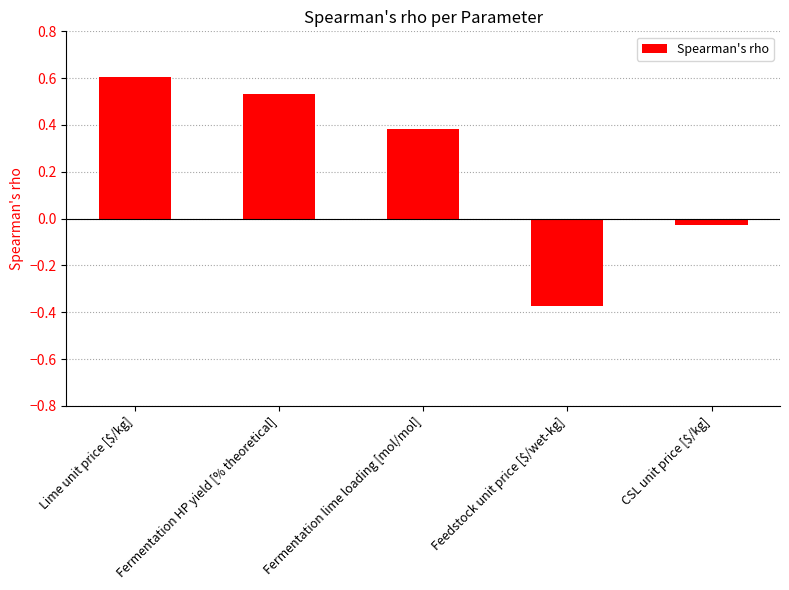

Which has a higher value, Fermentation lime loading [mol/mol] or Feedstock unit price [$/wet-kg]?

Fermentation lime loading [mol/mol]